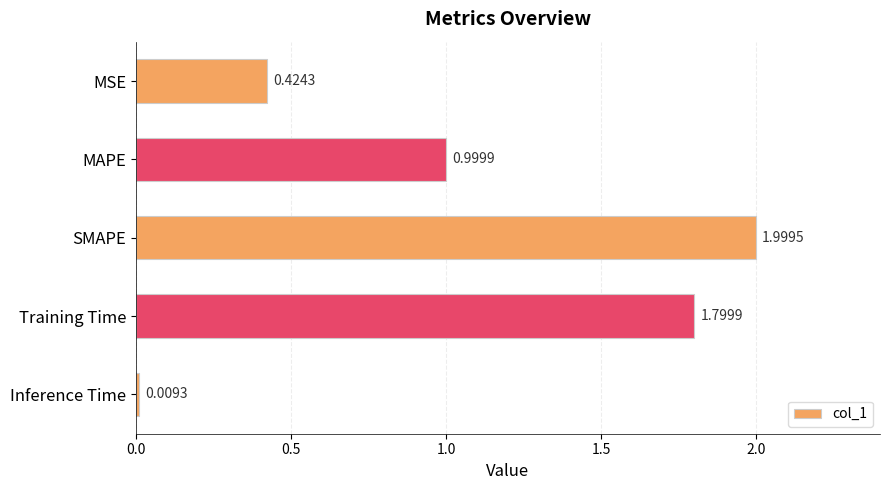

Where is the data nearest to the value 1?

MAPE